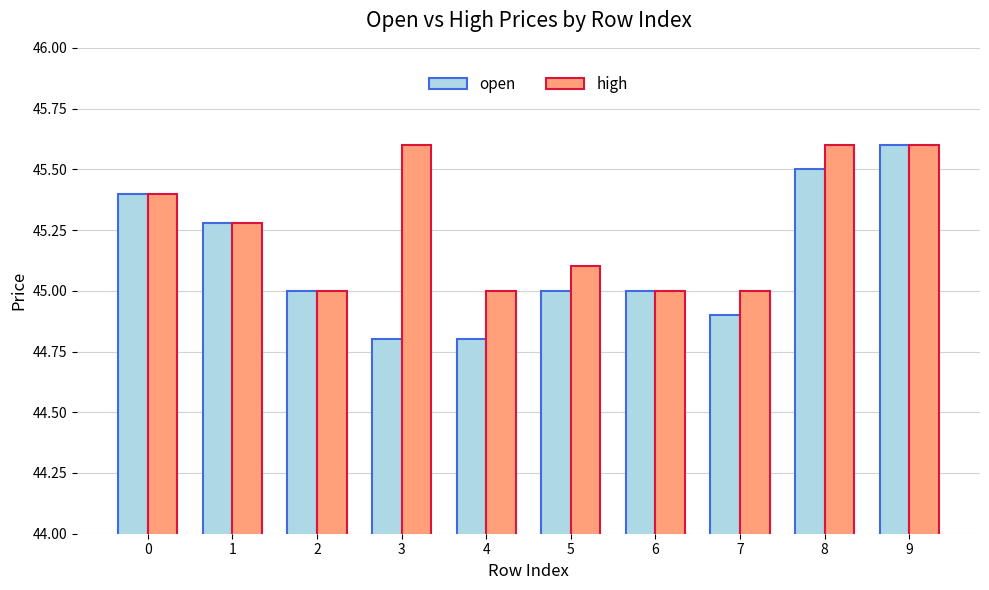

What is the sum of all open values?

451.3